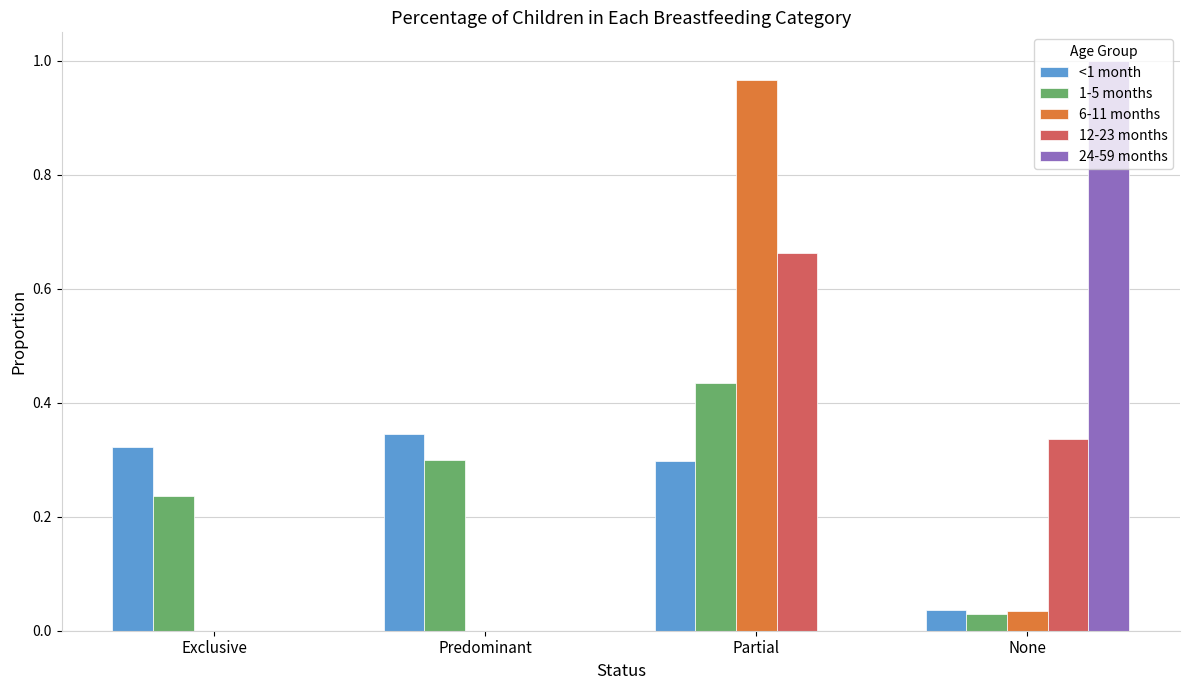

Between Predominant and None, which series saw the biggest shift?

24-59 months